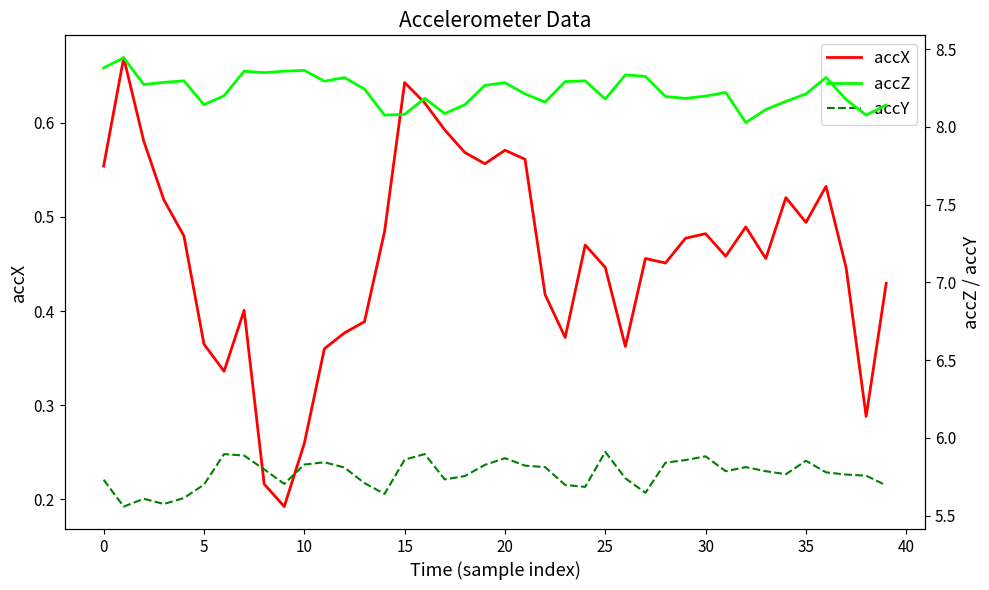

True or false: accZ and accY intersect in this chart.

False